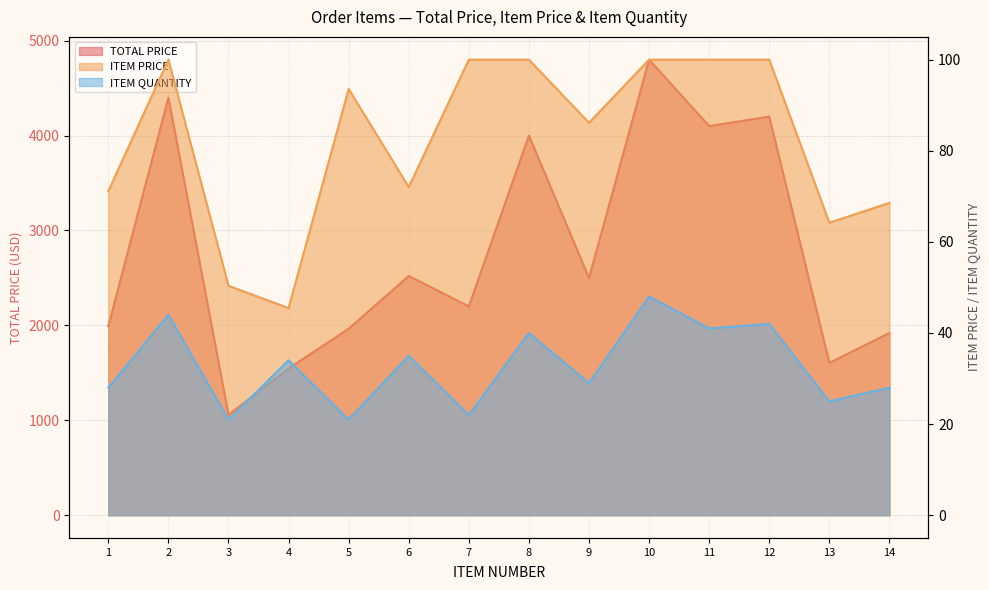

The TOTAL PRICE series shows 1545.6 at 4. True or false?

True